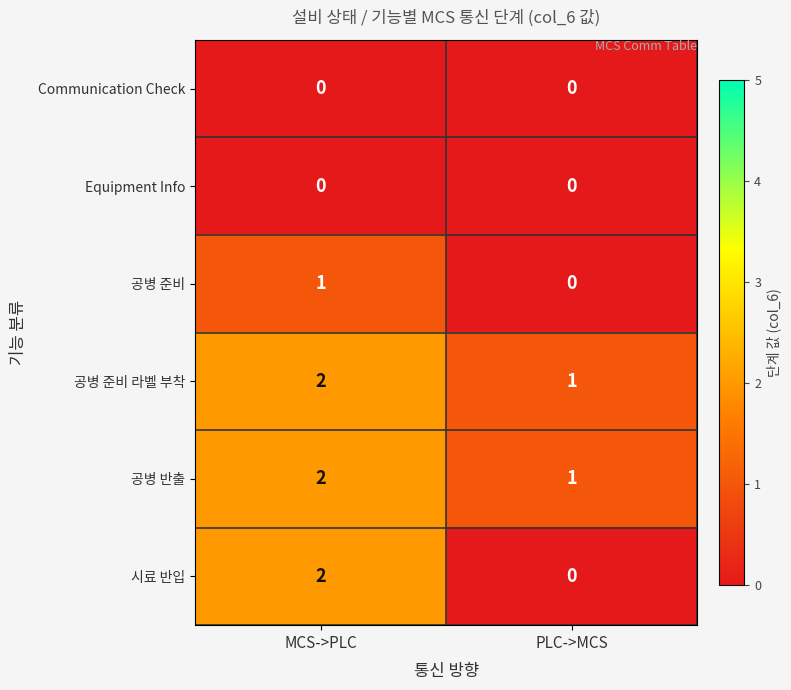

At which category is the sum across all series the highest?

MCS->PLC